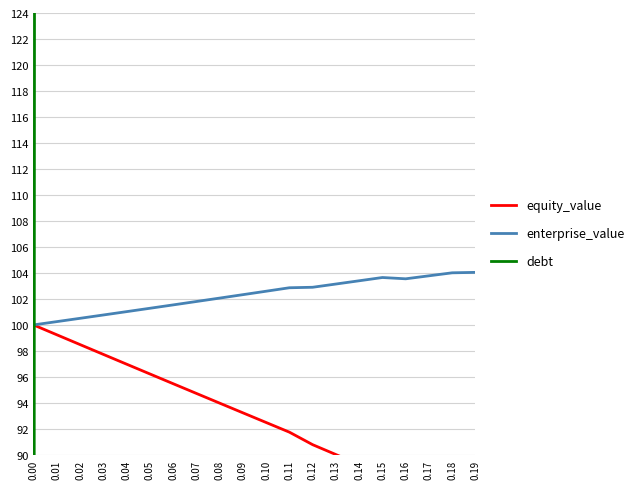

True or false: equity_value has a value of 52.4 at 0.11.

False